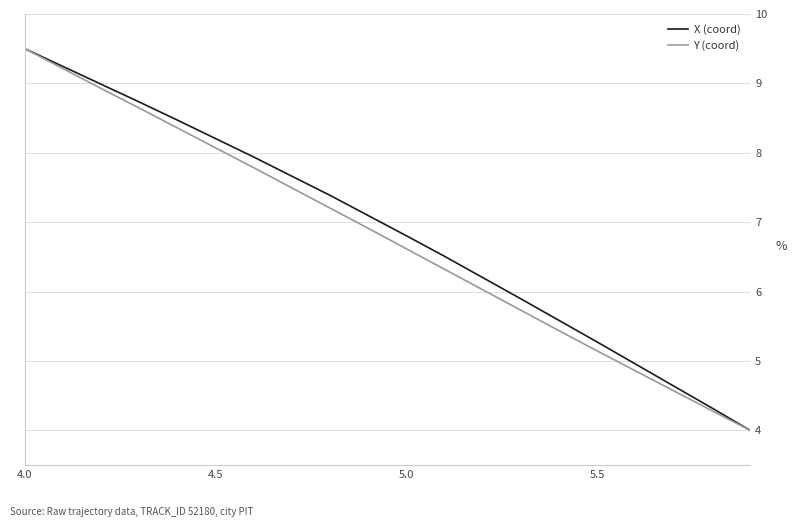

What is the maximum value shown in the chart?

9.5